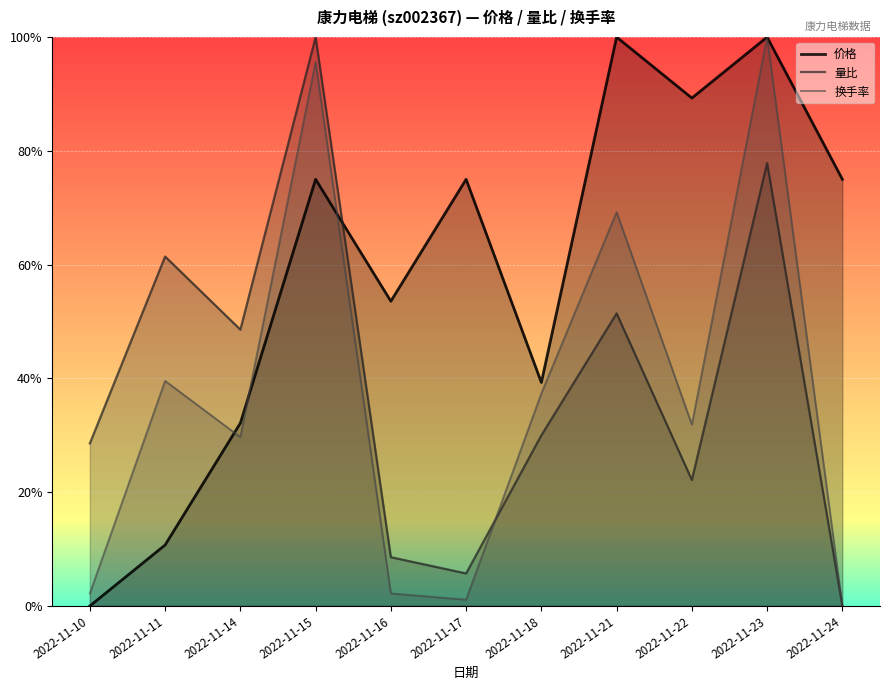

Which series has the largest total across all categories?

价格